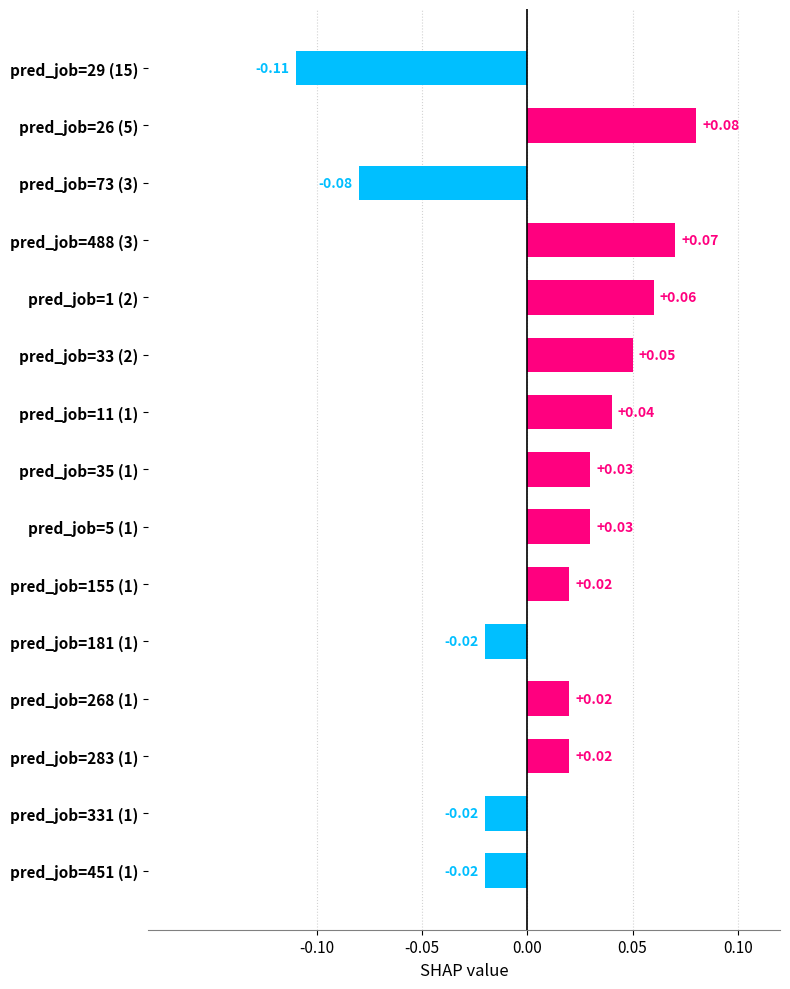

What is the change in value from pred_job=451 (1) to pred_job=488 (3)?

+0.1